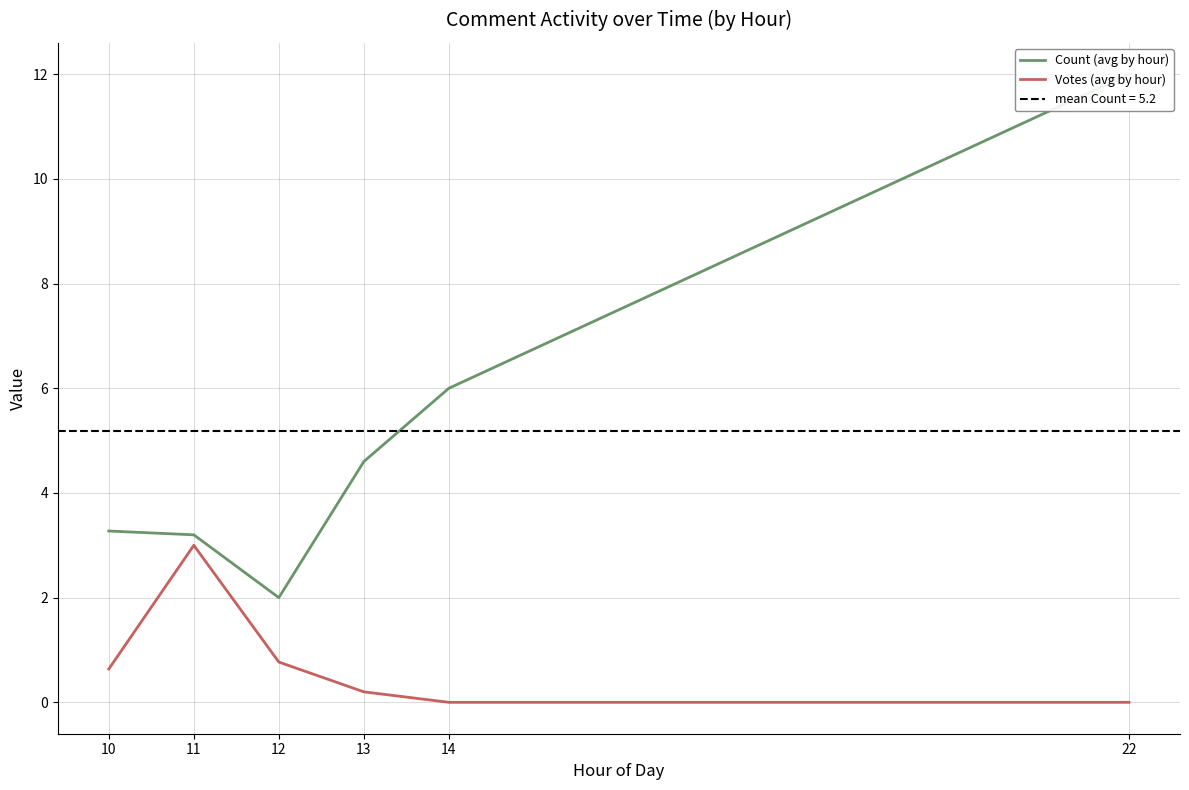

At which category does Votes (avg by hour) reach its first local peak?

11